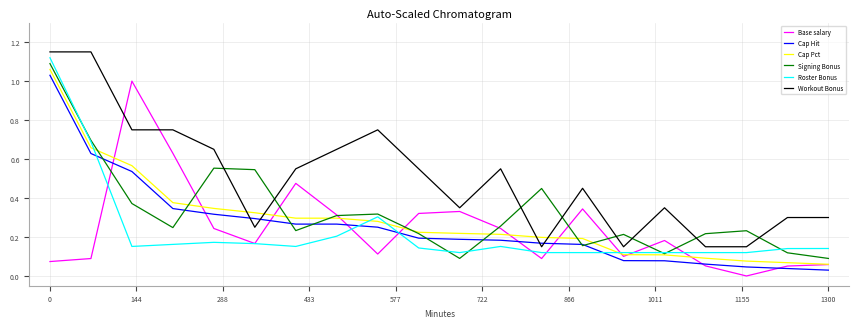

True or false: Roster Bonus and Workout Bonus intersect in this chart.

False